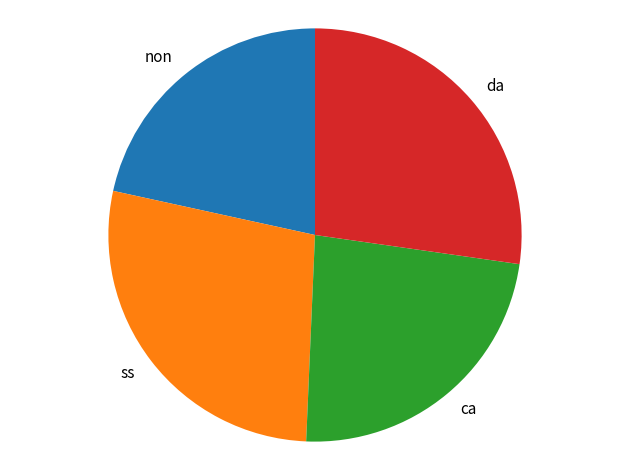

What is the smallest slice in the pie chart?

non